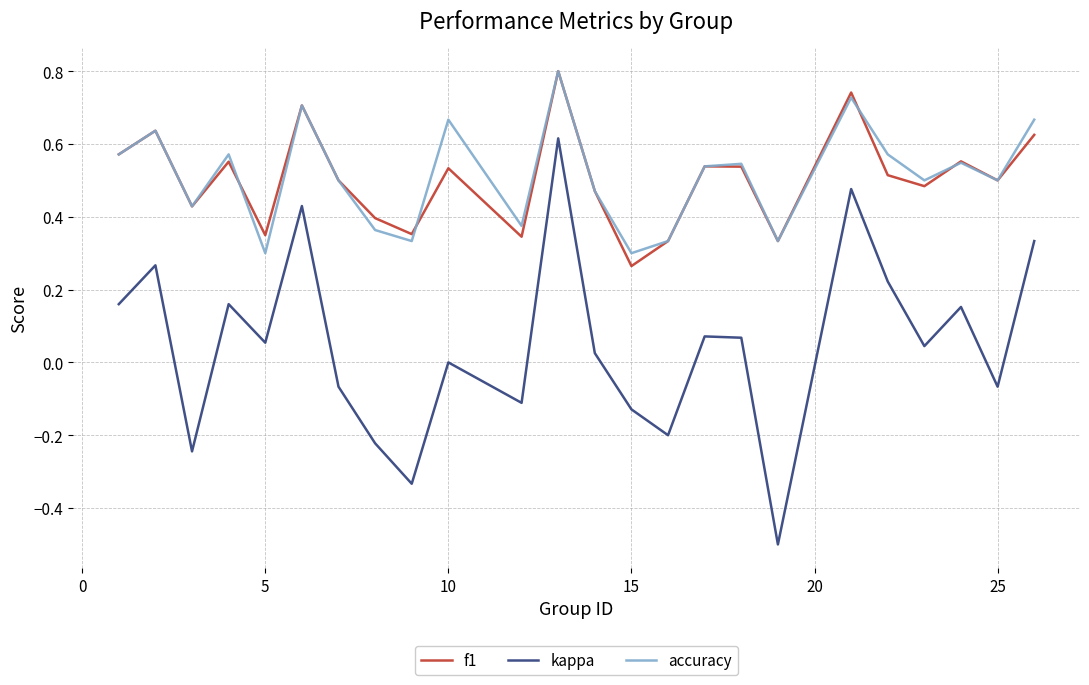

Does the chart have visible grid lines?

Yes